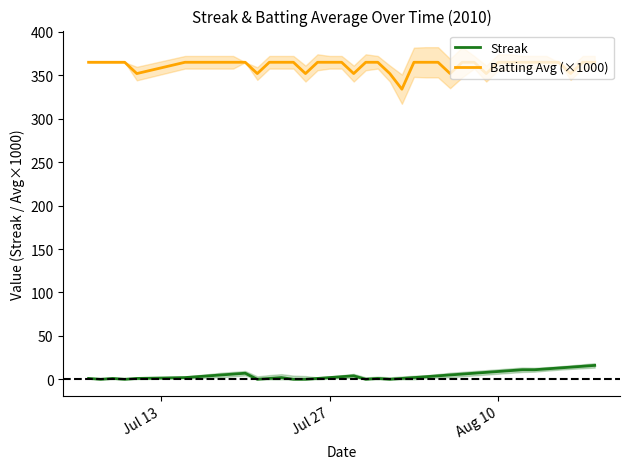

How many interior local valleys does the Streak series have?

5